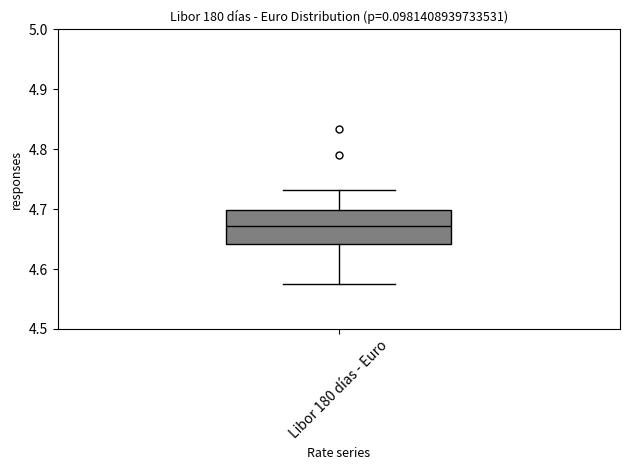

Transcribe this box plot: give where the median line is, the range the box spans, and where the two whiskers end, as read against the y-axis. The values are not printed on the chart, so give them approximately, as read against the axis.

median 4.67, box 4.64 to 4.70, whiskers 4.57 to 4.73